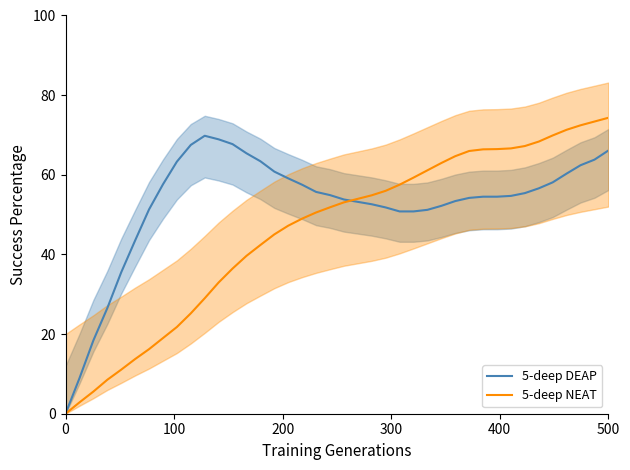

What is the maximum value for 5-deep NEAT?

74.3